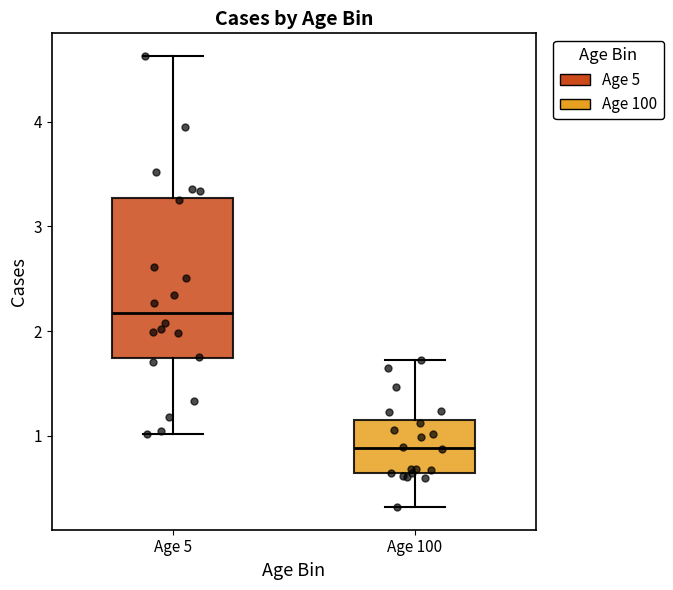

Reading left to right, read every box against the y-axis: the position of its median line, the range the box covers, and the ends of its whiskers. The values are not printed on the chart, so give them approximately, as read against the axis.

Age 5: median 2.2, box 1.7 to 3.3, whiskers 1.0 to 4.6
Age 100: median 0.9, box 0.6 to 1.2, whiskers 0.3 to 1.7